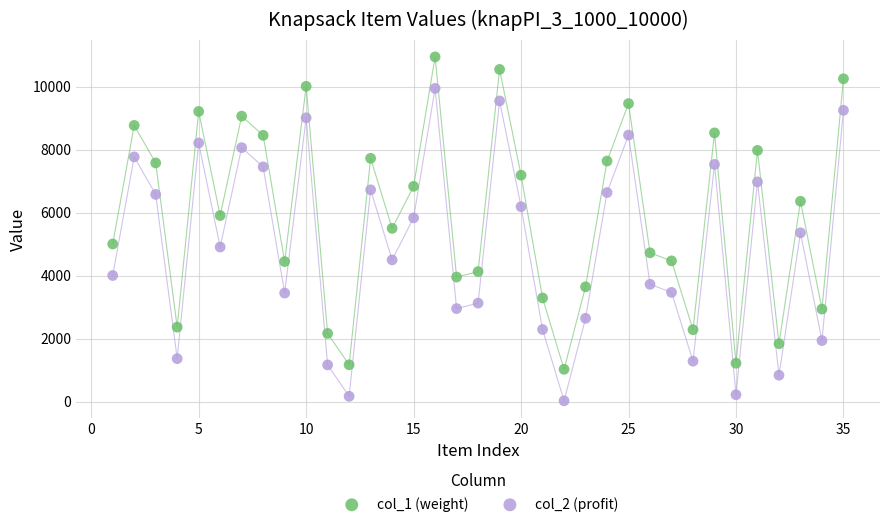

Which series reaches the maximum Y coordinate?

col_1 (weight)